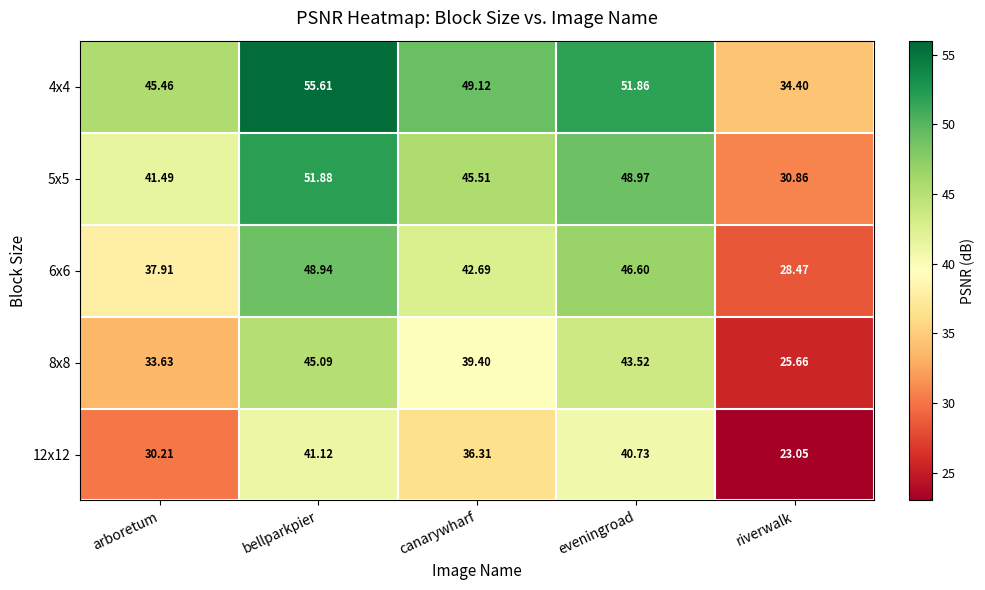

At which label does 12x12 first exceed 36?

bellparkpier